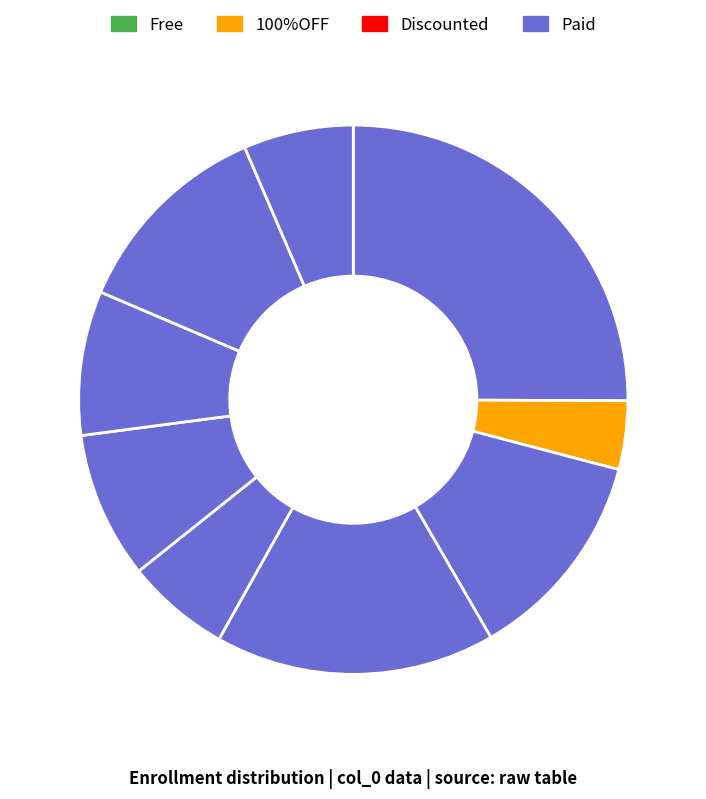

How many slices are in this pie chart?

9